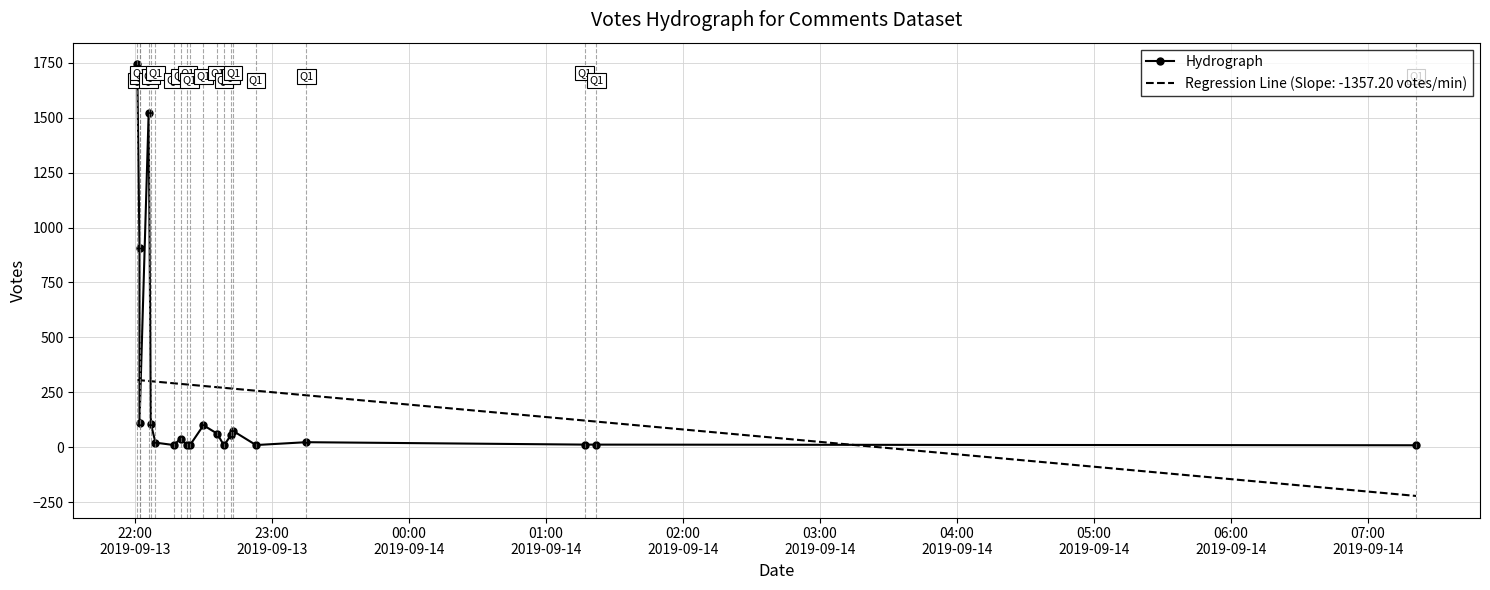

Which label corresponds to the largest value in the chart?

22:00
2019-09-13